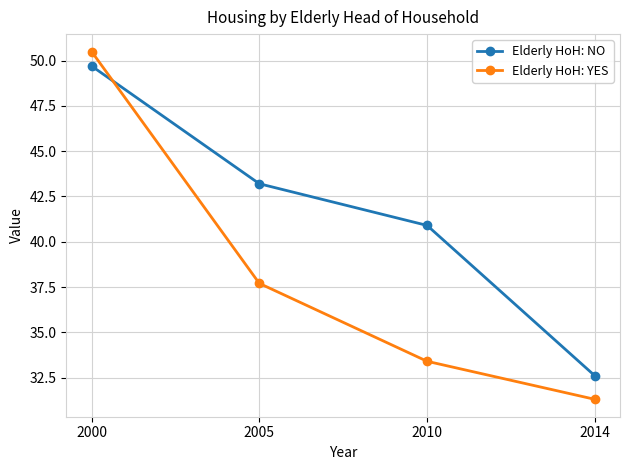

Reading right to left, transcribe all the data shown in this chart.

Elderly HoH: NO: 2014=32.6	2010=40.9	2005=43.2	2000=49.7
Elderly HoH: YES: 2014=31.3	2010=33.4	2005=37.7	2000=50.5